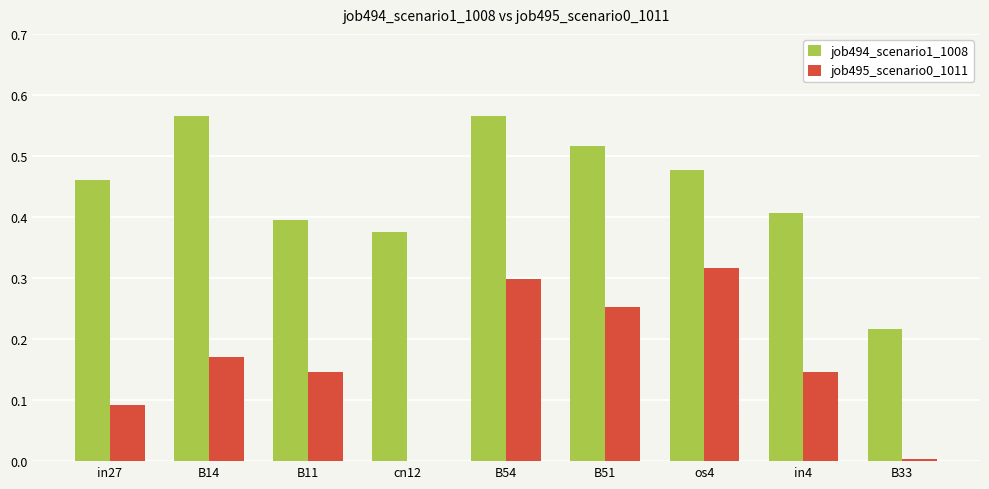

Which series changed the most between B54 and B51?

job494_scenario1_1008